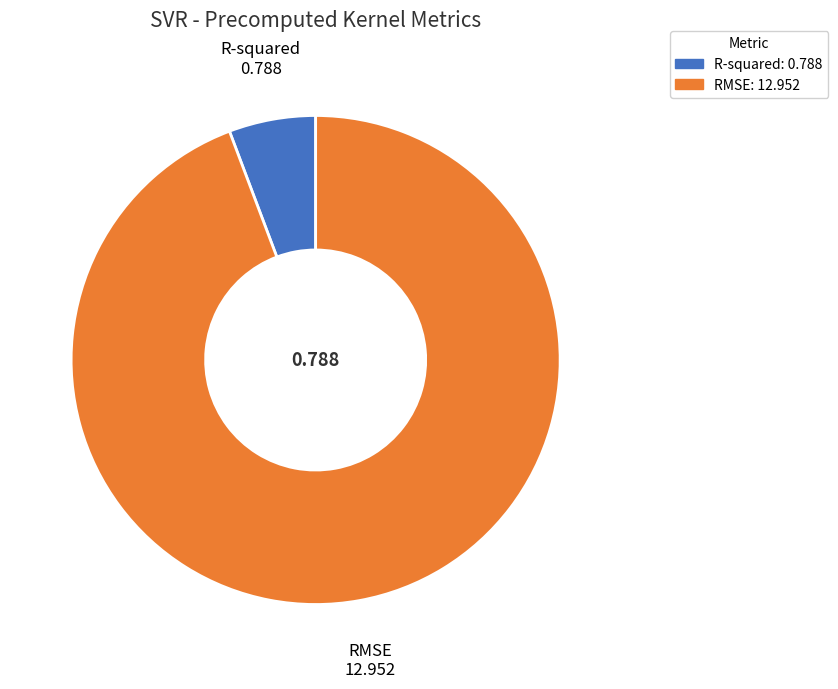

True or false: R-squared accounts for 6% of the total.

True